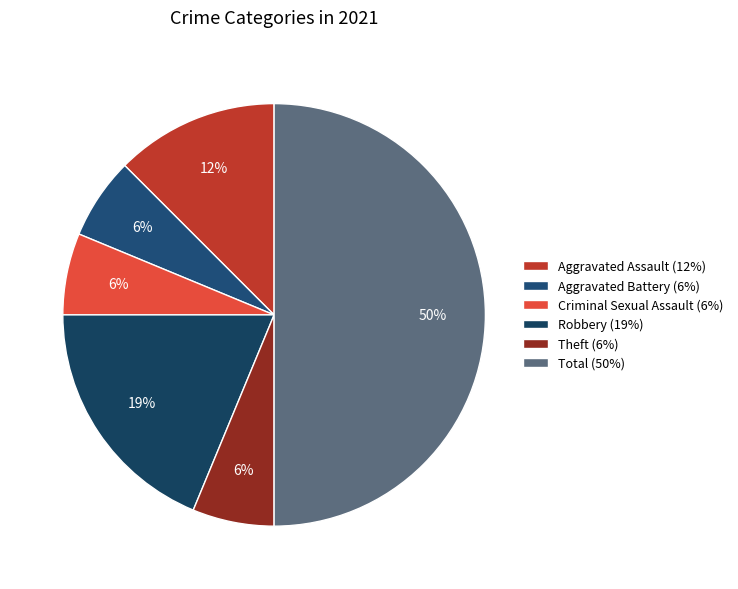

How much of the chart is everything except Criminal Sexual Assault?

93.8%